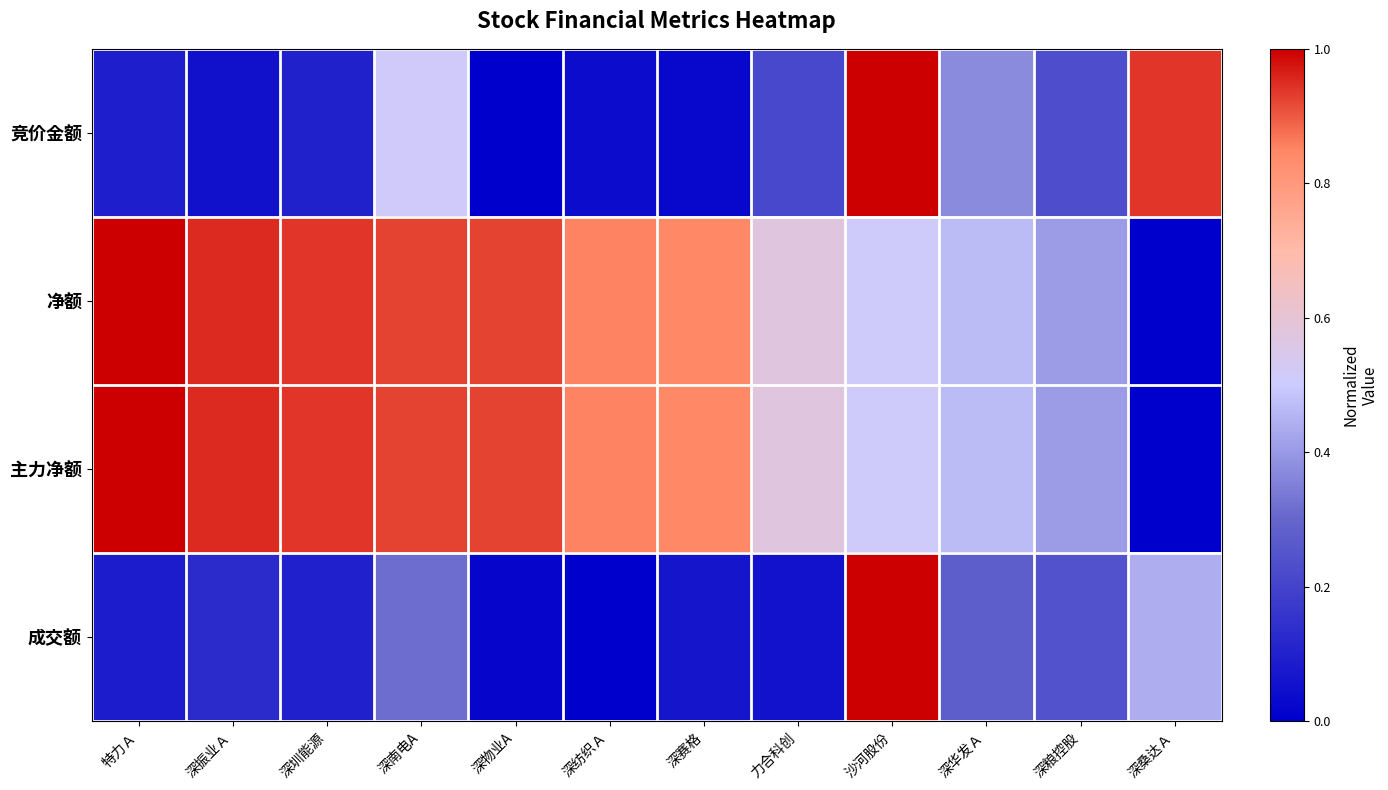

Which label corresponds to the smallest value in the chart?

深物业A